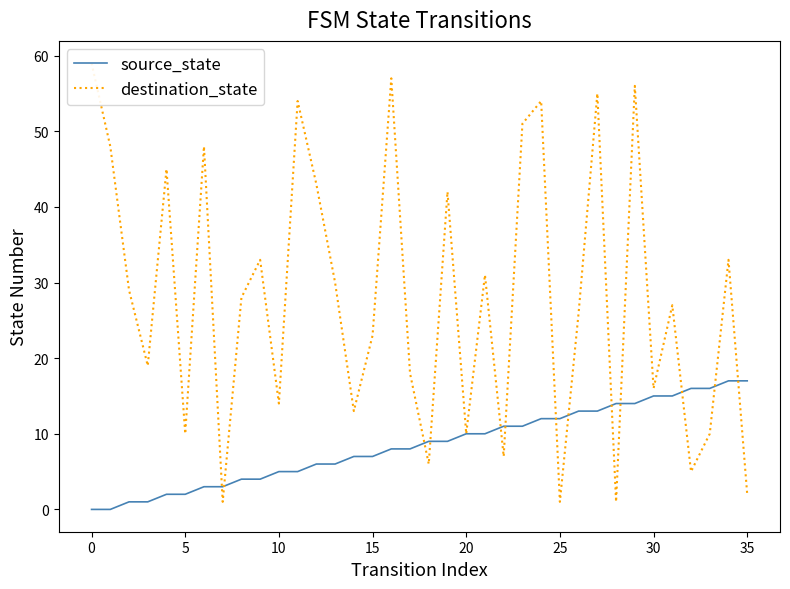

What is the maximum value for source_state?

17